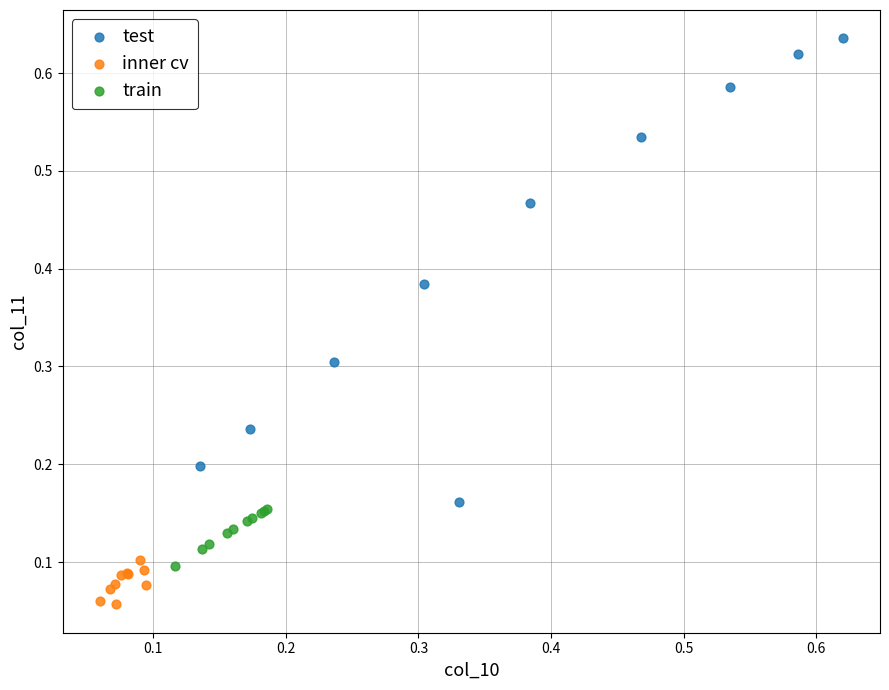

Which series contains the lowest Y value?

inner cv